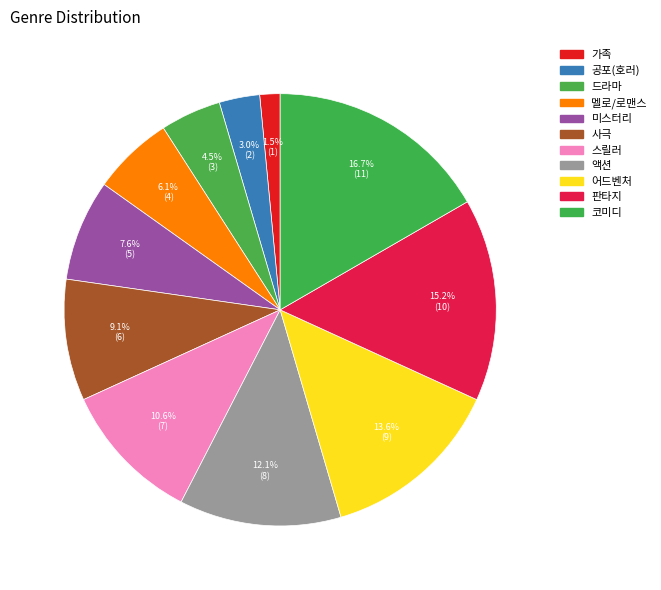

Between 액션 and 스릴러, which is larger?

액션